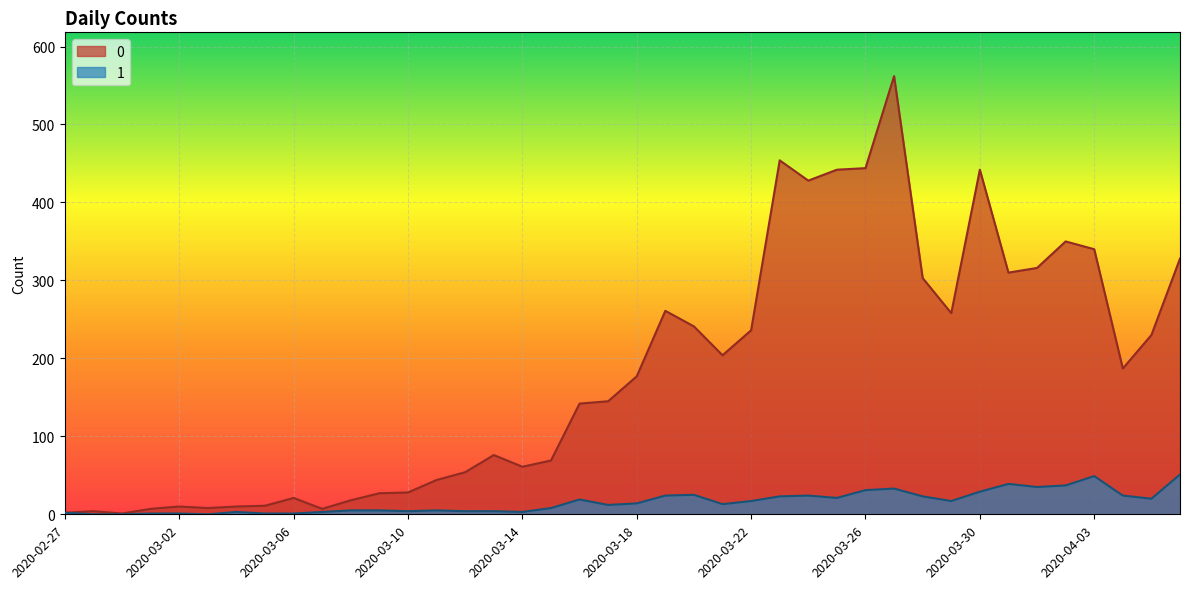

Is the value of 1 at 2020-03-11 greater than the value of 0 at 2020-03-10?

No